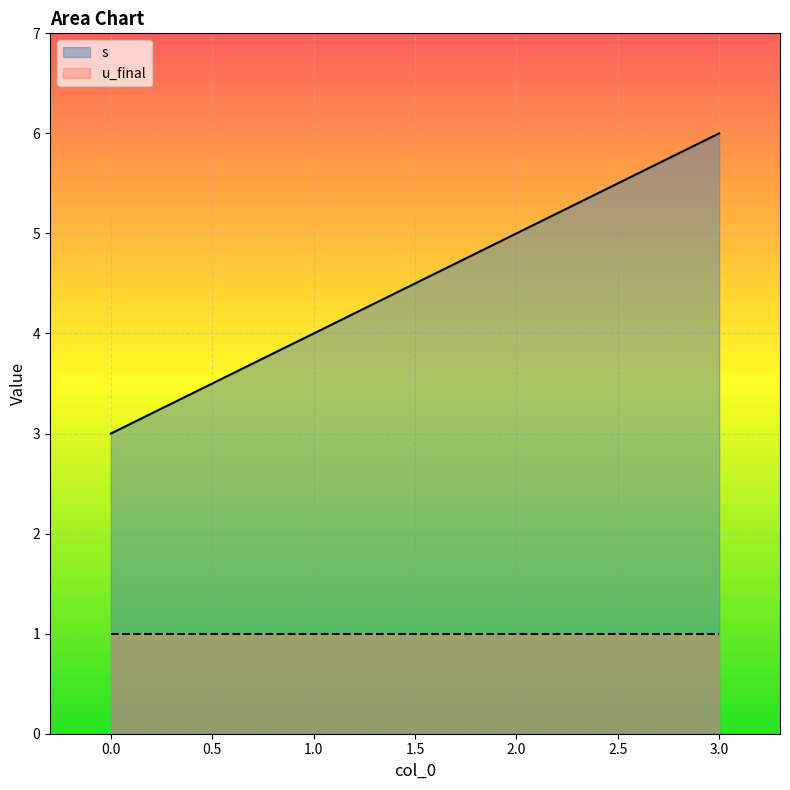

What is the change in value from 0 to 1?

+1